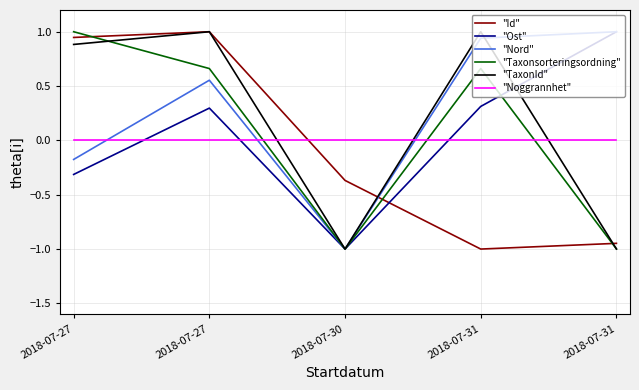

Does the chart have visible grid lines?

Yes